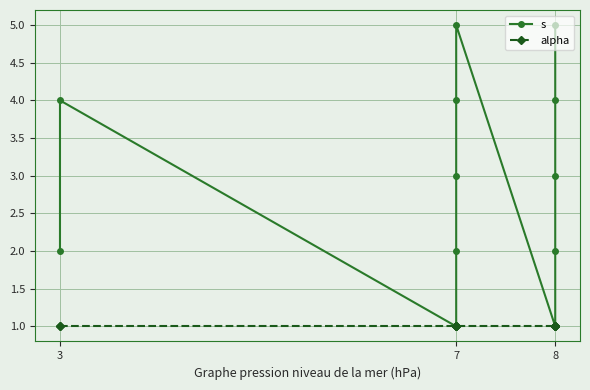

Count the s values in the range 2 to 4.

8